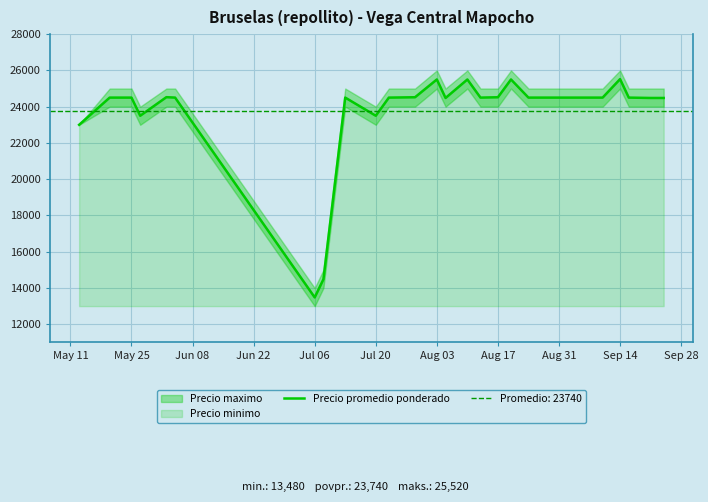

At which label does Precio promedio ponderado reach its minimum?

Jul 06